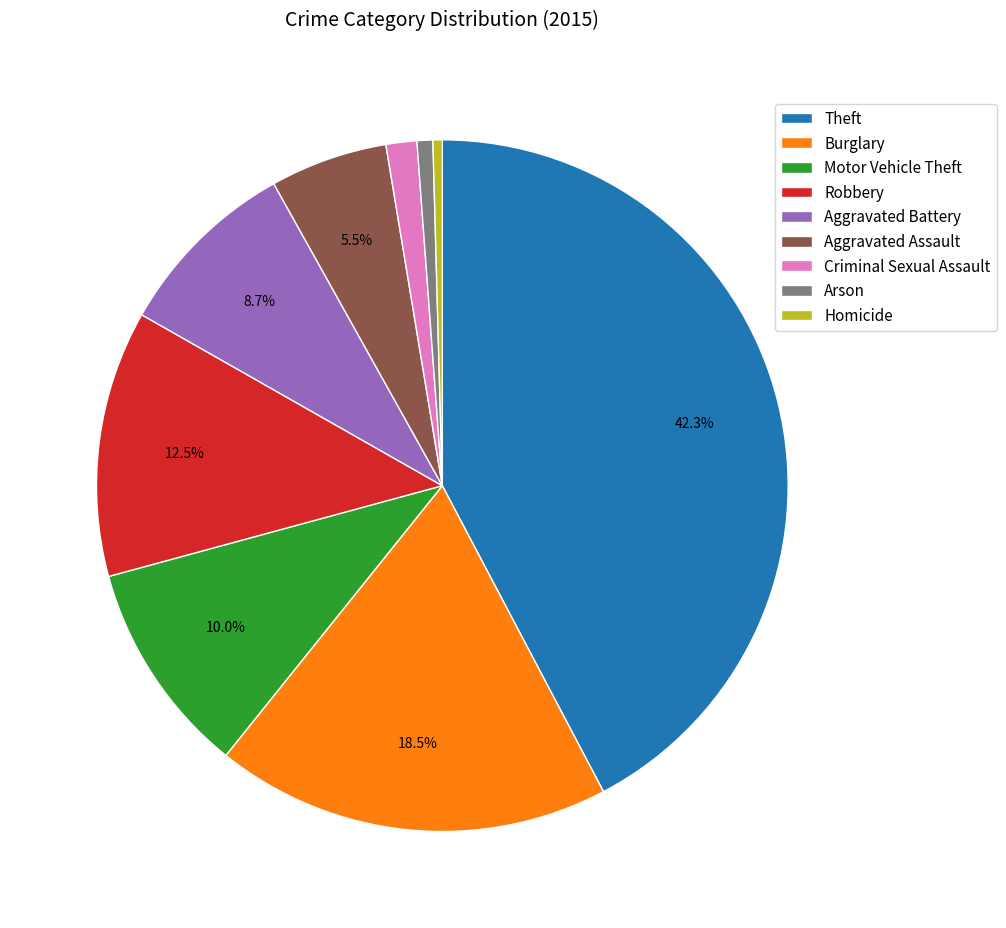

Is Aggravated Battery the majority of the pie?

No